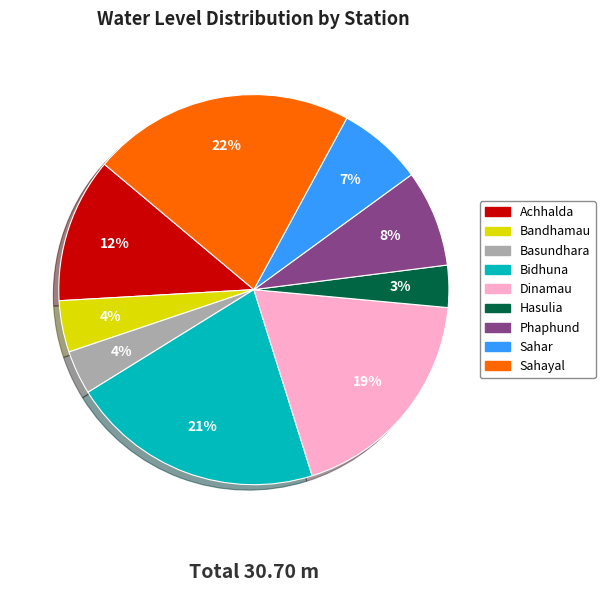

Combined, do Hasulia and Basundhara account for over 50%?

No